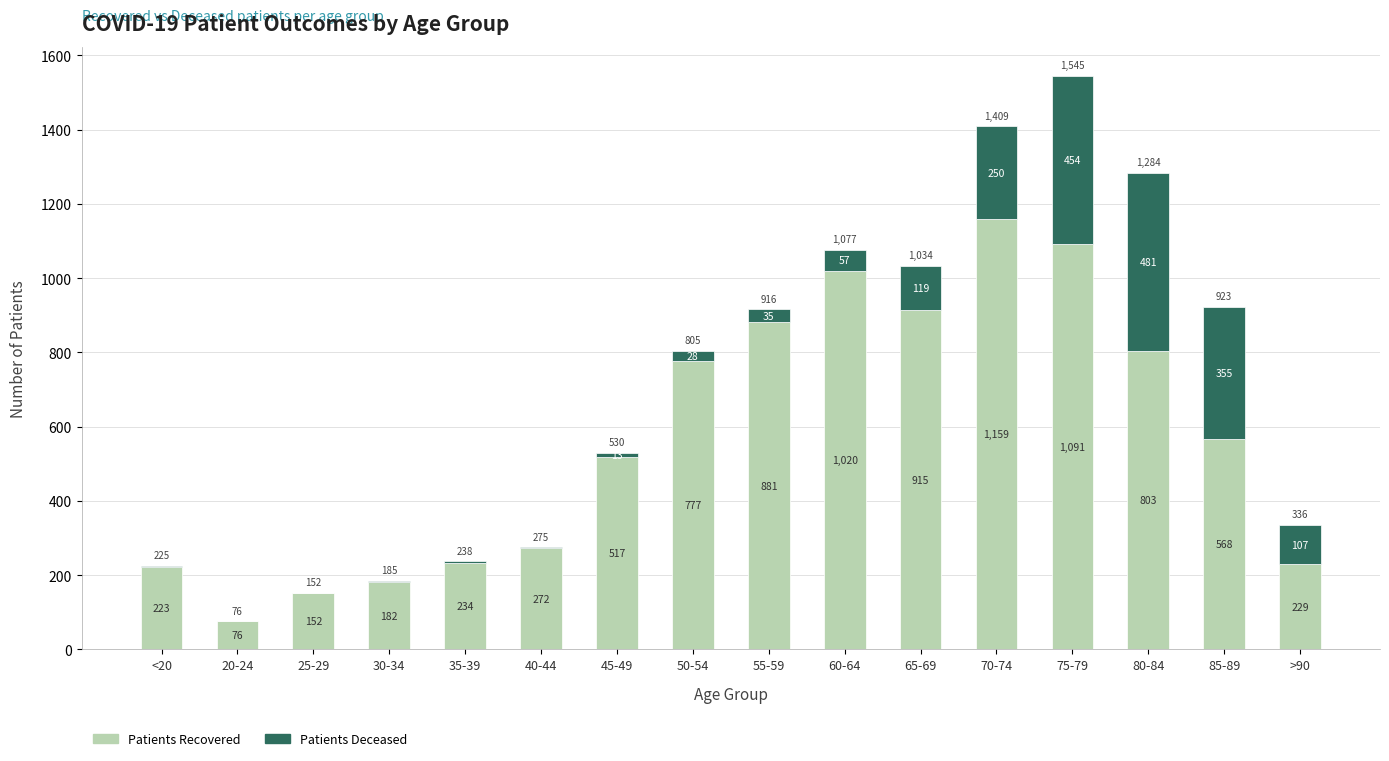

At which category is the sum across all series the highest?

75-79